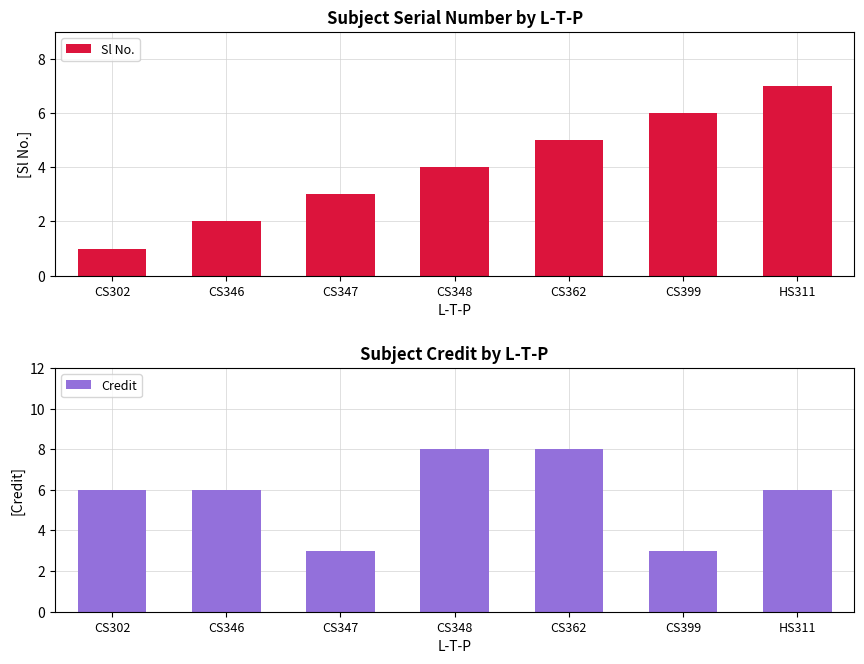

What is the difference between the maximum and second lowest values in the Credit series?

5